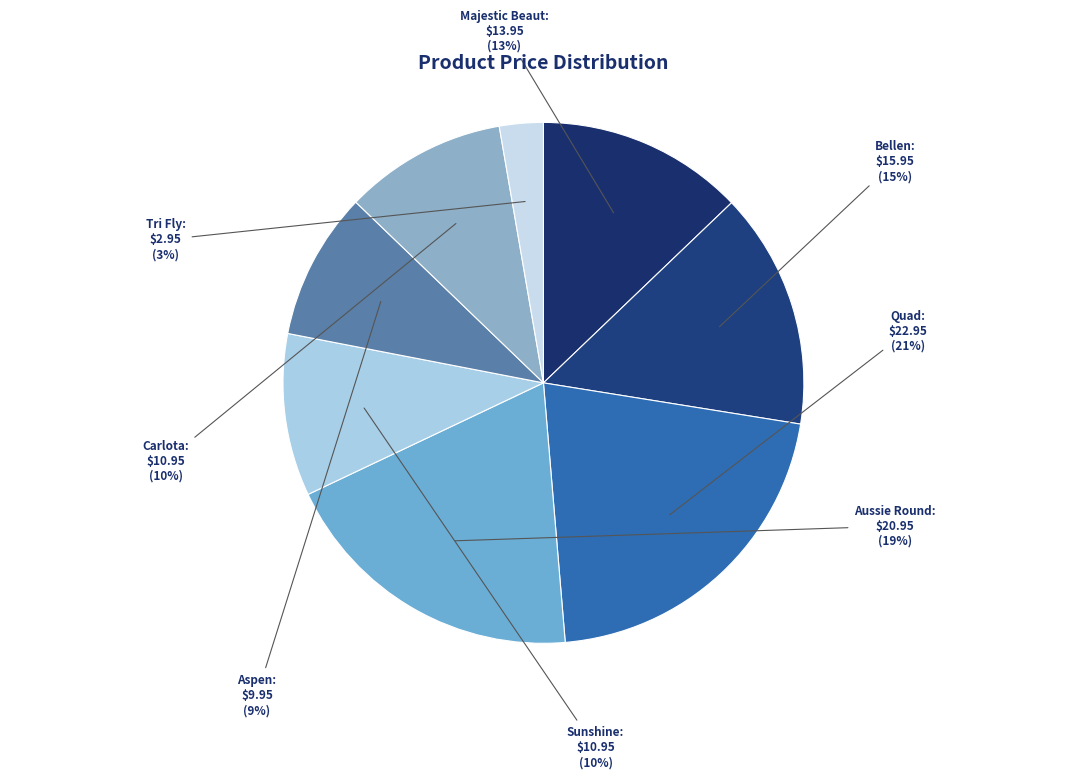

To the nearest percent, what is the average slice percentage?

12%